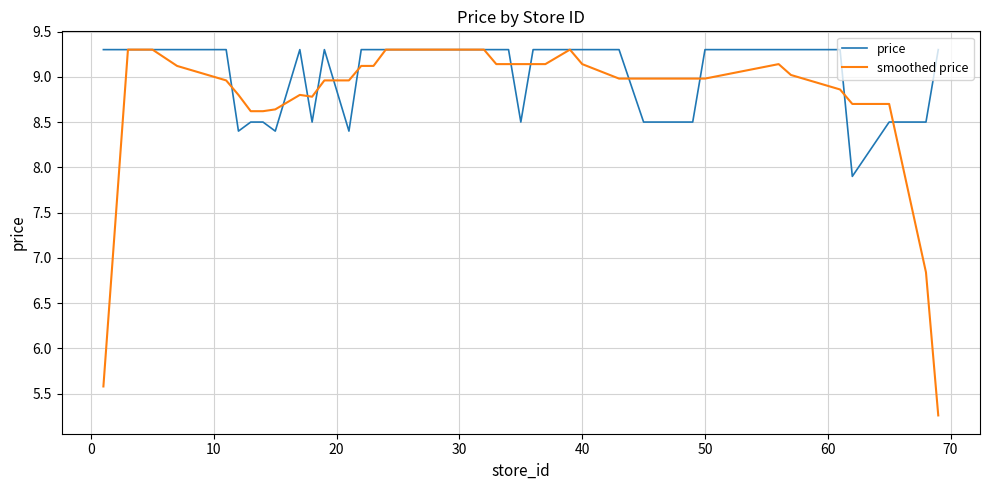

Which series has the largest range (max minus min)?

smoothed price